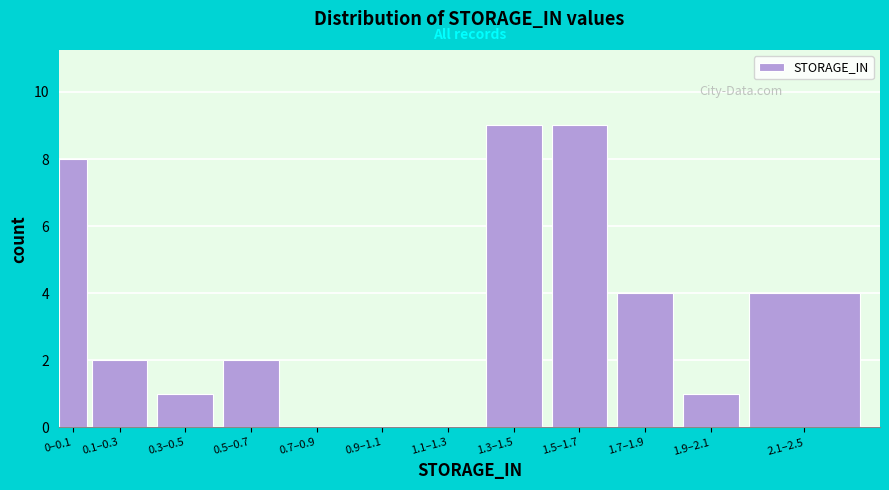

Reading left to right, transcribe all the data shown in this chart.

0–0.1=8	0.1–0.3=2	0.3–0.5=1	0.5–0.7=2	0.7–0.9=0	0.9–1.1=0	1.1–1.3=0	1.3–1.5=9	1.5–1.7=9	1.7–1.9=4	1.9–2.1=1	2.1–2.5=4